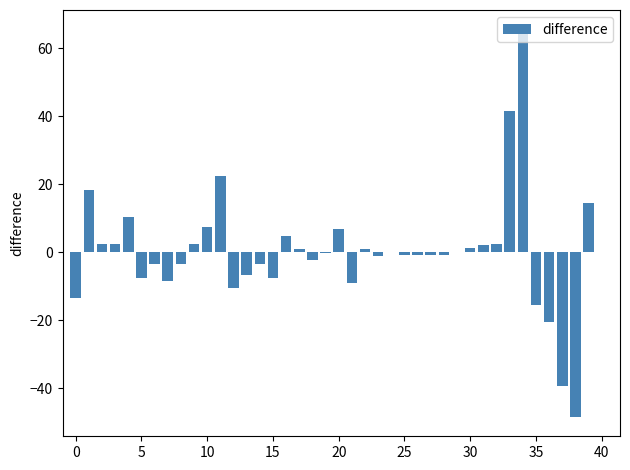

How many data points does each series have?

40